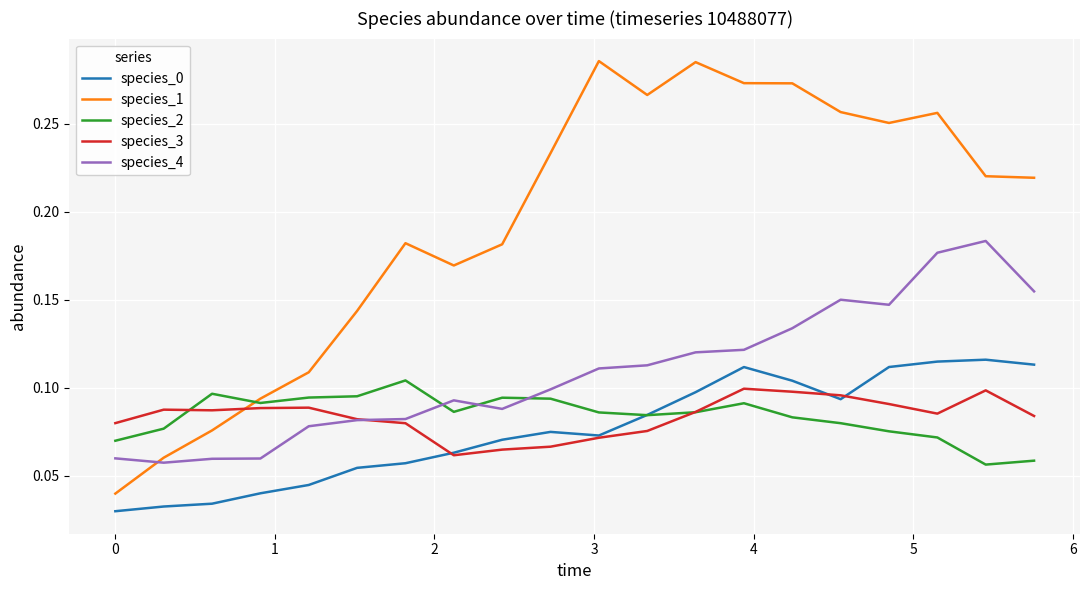

Which series has the largest total across all categories?

species_1